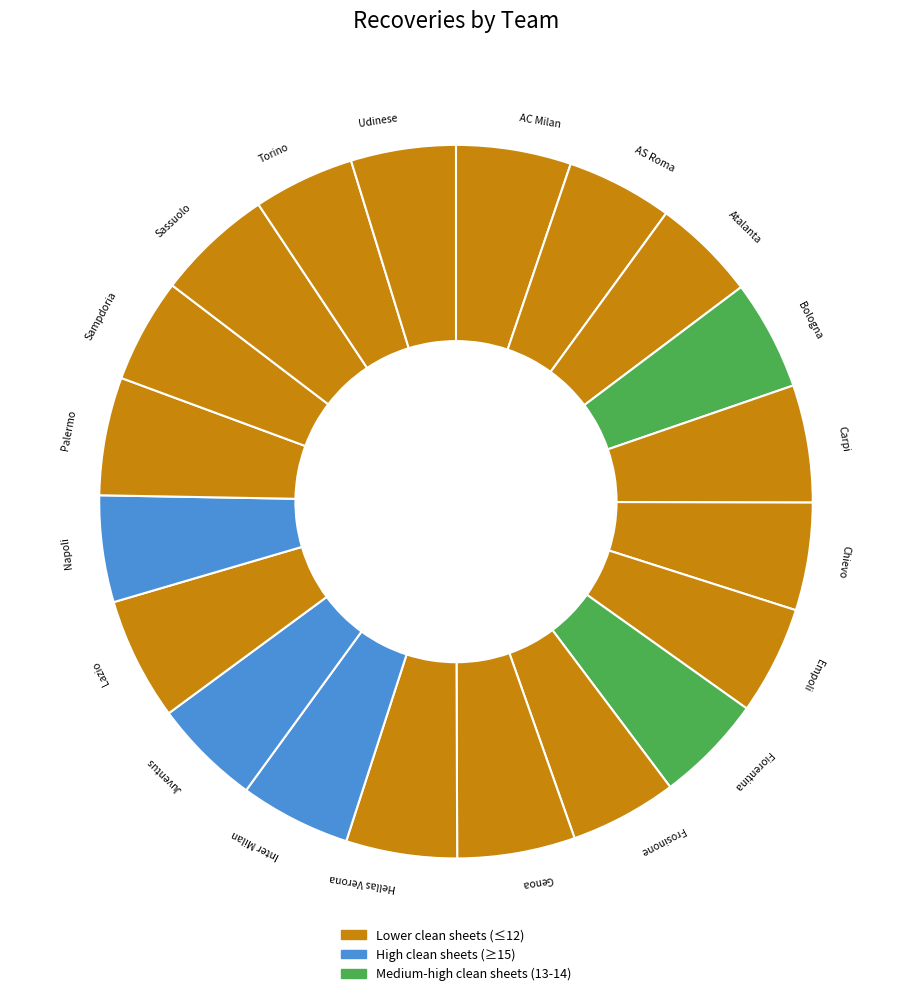

How many slices are in this pie chart?

20